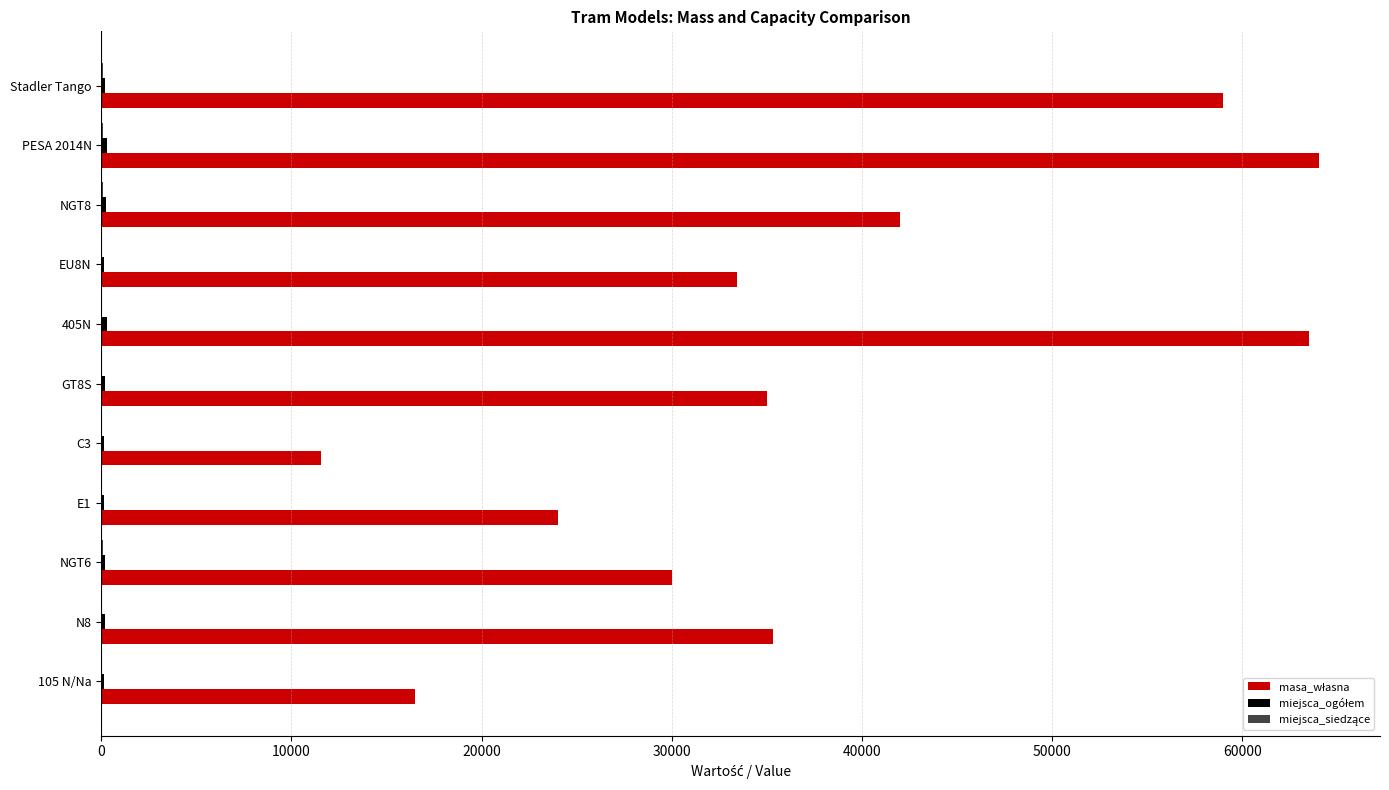

What is the maximum value shown in the chart?

64036